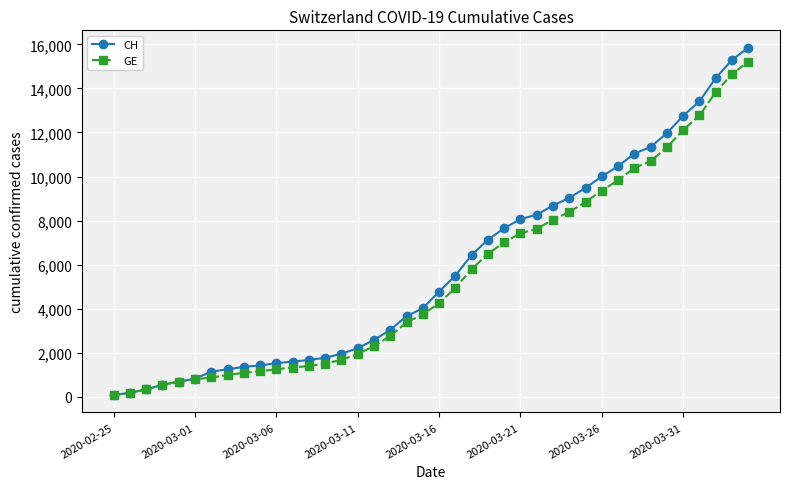

Rank the series by their maximum value, from highest to lowest.

CH, GE